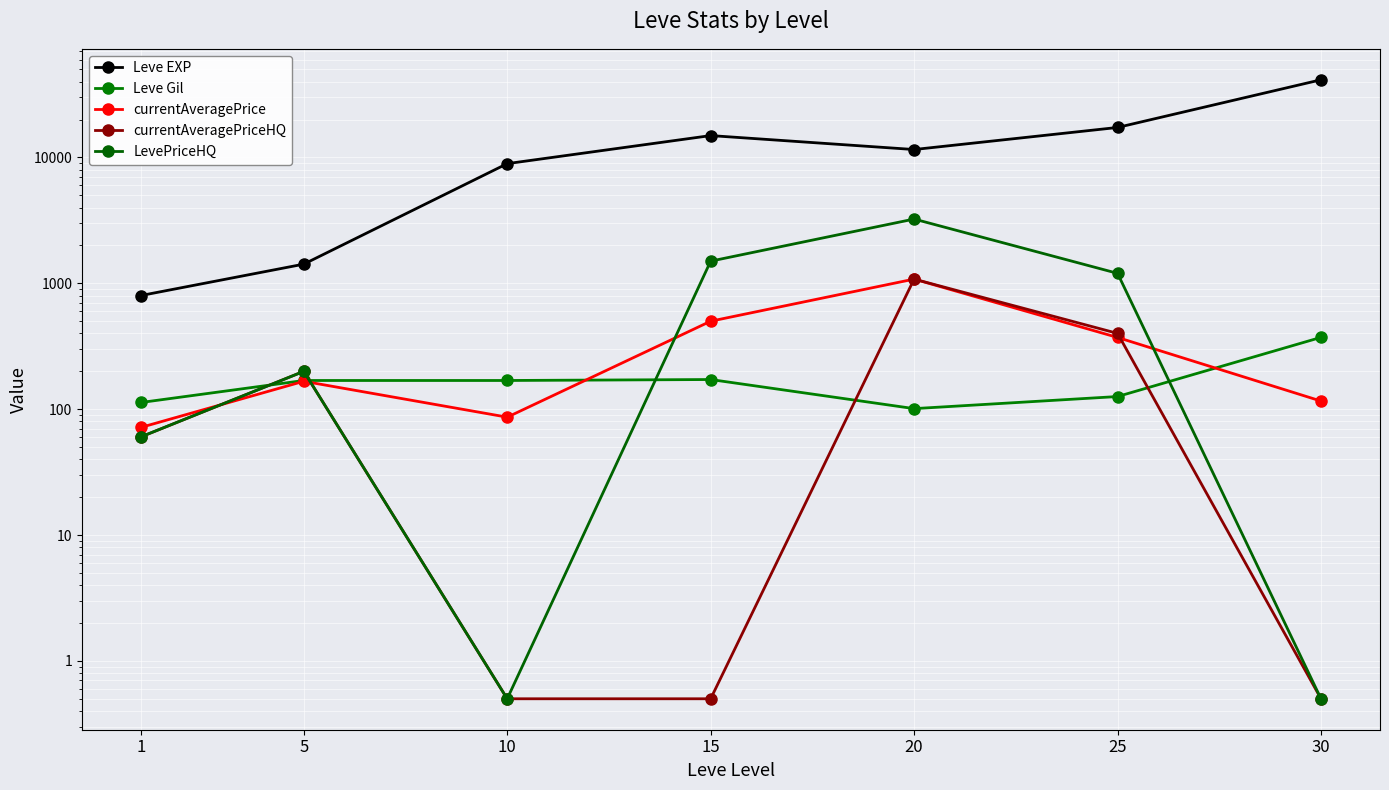

How many series are shown in this chart?

5